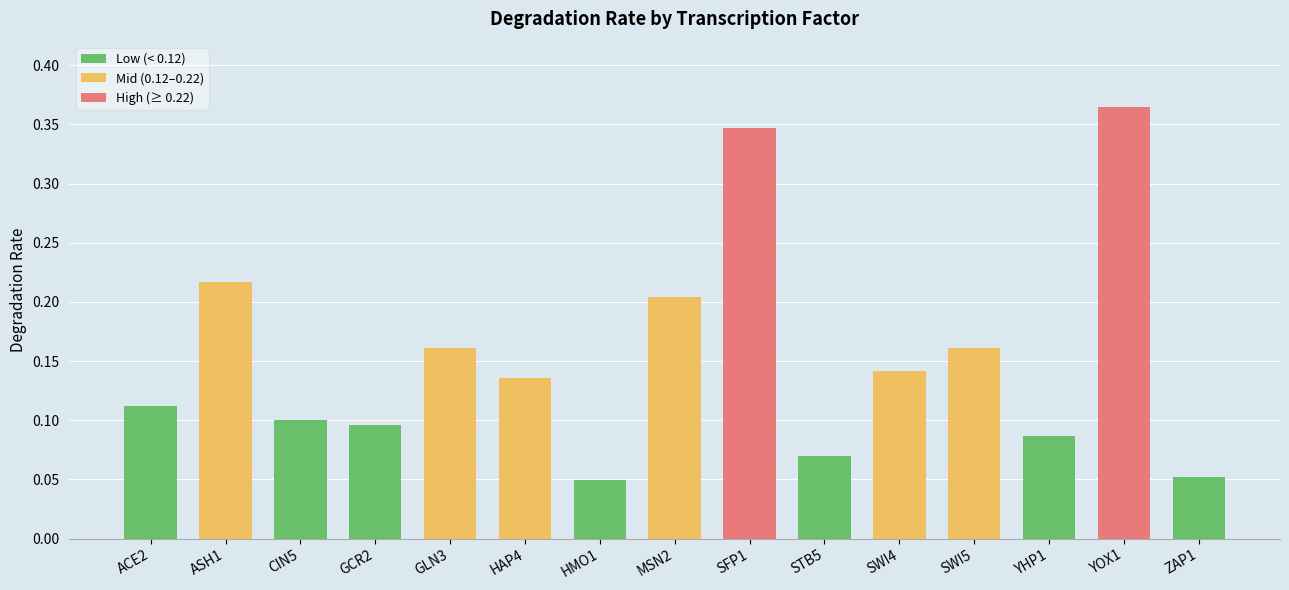

Between YHP1 and STB5, which is larger?

YHP1